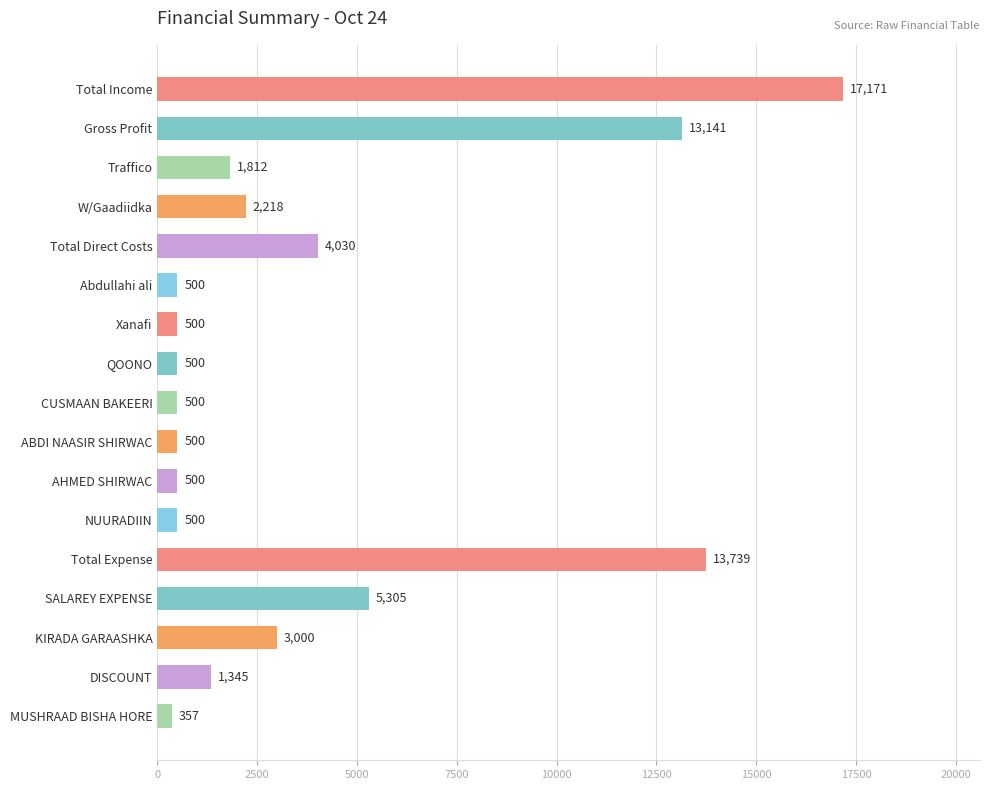

What is the difference between the maximum and minimum values?

16814